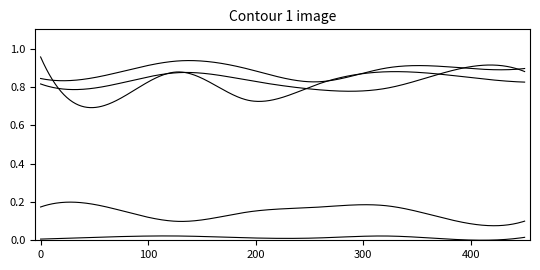

How many categories are shown in the chart?

500